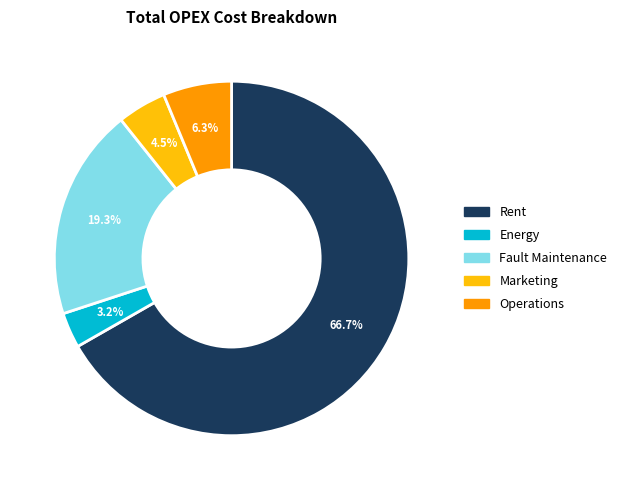

Approximately how many times larger is the value at Marketing compared to Energy?

1.4